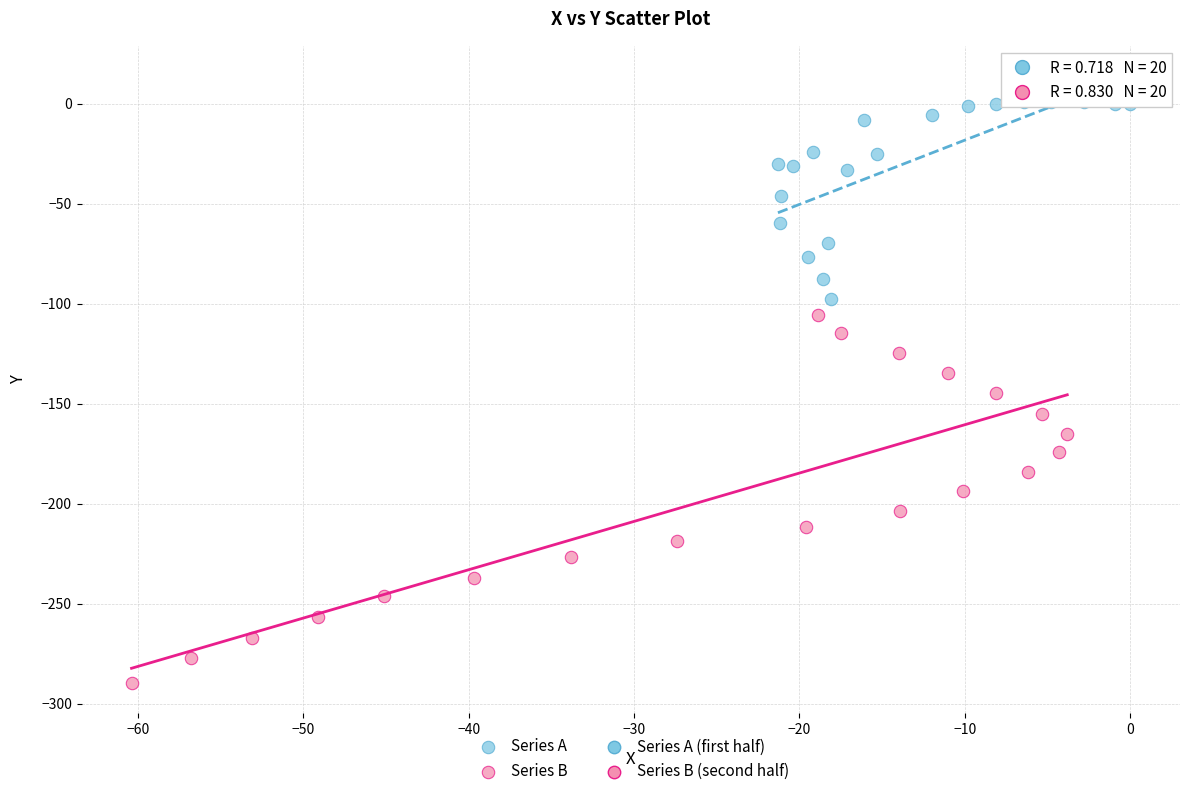

Which series reaches the minimum Y coordinate?

Series B